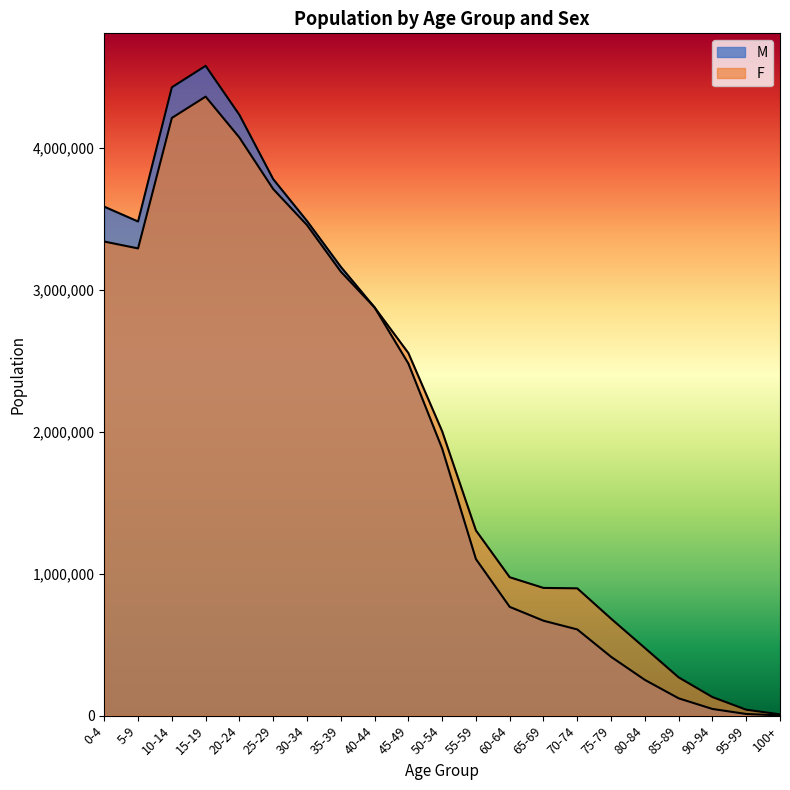

What is the label of the 16th point from the left?

75-79